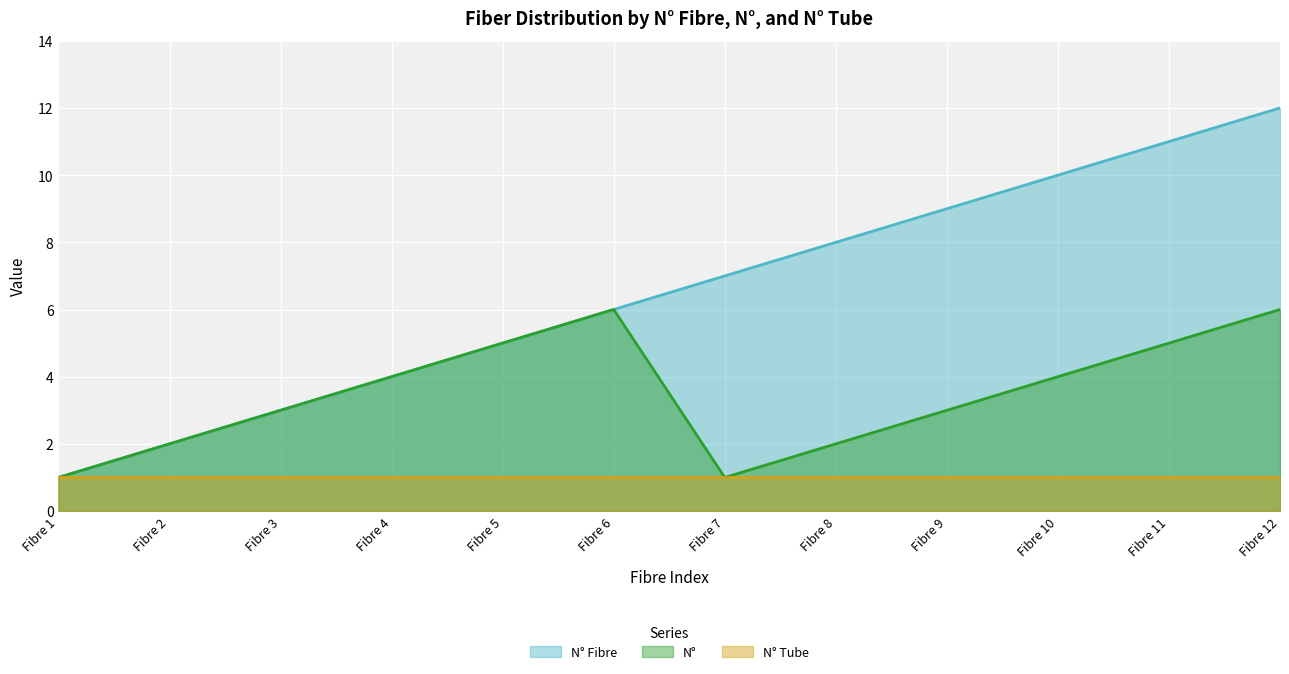

Which series has the largest range (max minus min)?

N° Fibre